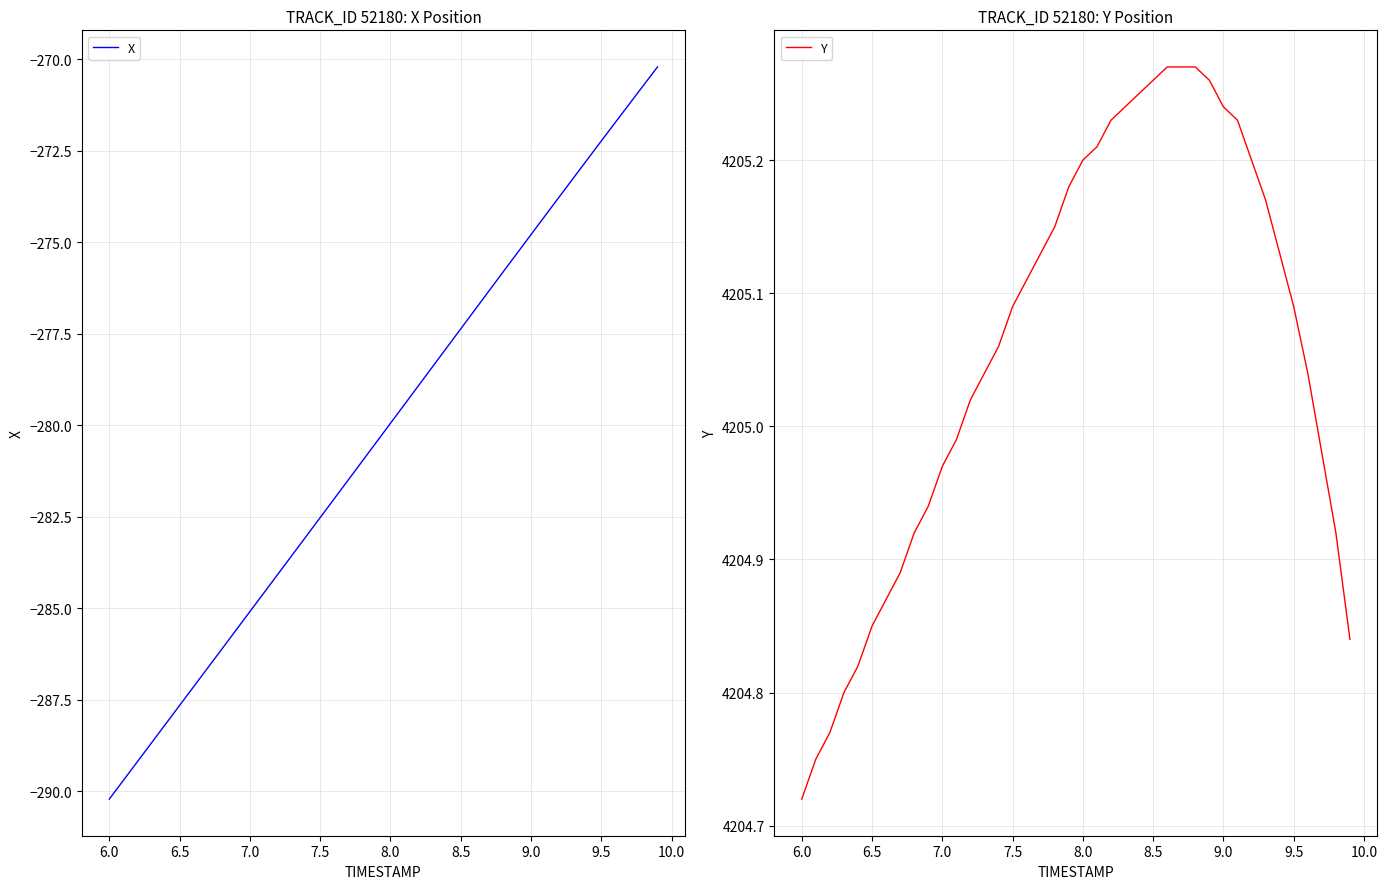

Reading left to right, extract all data points from this chart.

X: -290.2	-289.7	-289.2	-288.7	-288.2	-287.7	-287.1	-286.6	-286.1	-285.6	-285.1	-284.6	-284.1	-283.6	-283.0	-282.5	-282.0	-281.5	-281.0	-280.5	-280.0	-279.4	-278.9	-278.4	-277.9	-277.4	-276.9	-276.3	-275.8	-275.3	-274.8	-274.3	-273.8	-273.3	-272.7	-272.2	-271.7	-271.2	-270.7	-270.2
Y: 4204.7	4204.8	4204.8	4204.8	4204.8	4204.9	4204.9	4204.9	4204.9	4204.9	4205.0	4205.0	4205.0	4205.0	4205.1	4205.1	4205.1	4205.1	4205.1	4205.2	4205.2	4205.2	4205.2	4205.2	4205.2	4205.3	4205.3	4205.3	4205.3	4205.3	4205.2	4205.2	4205.2	4205.2	4205.1	4205.1	4205.0	4205.0	4204.9	4204.8